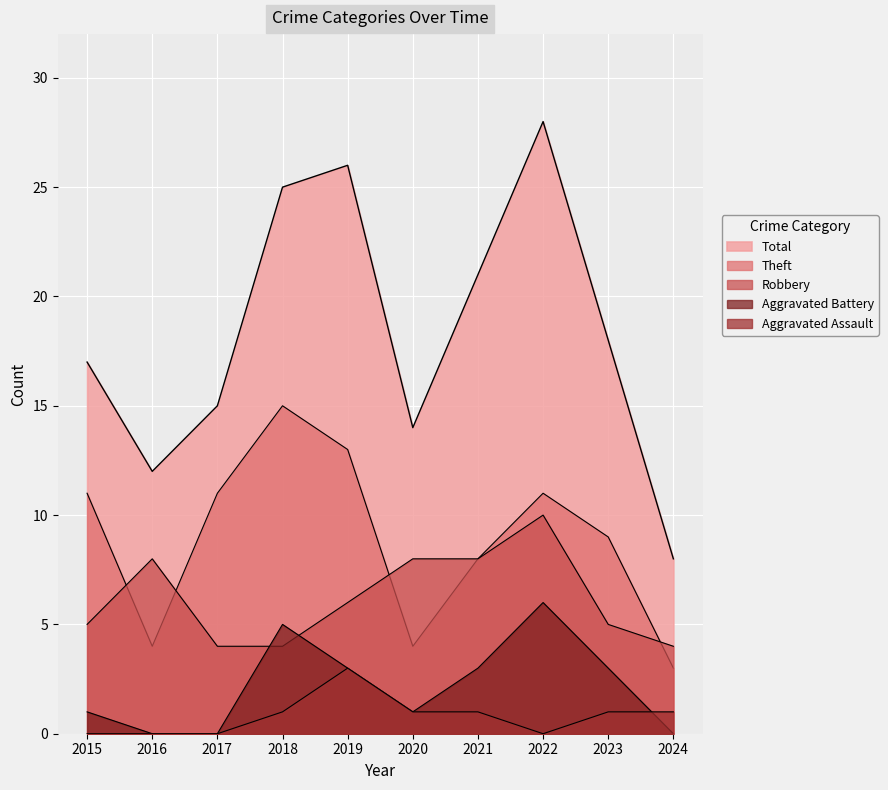

Is the value of Total at 2023 greater than the value of Aggravated Assault at 2024?

Yes